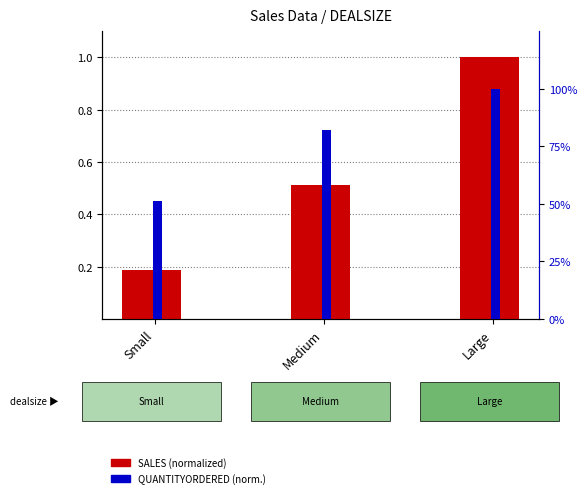

How many groups of bars are there?

3